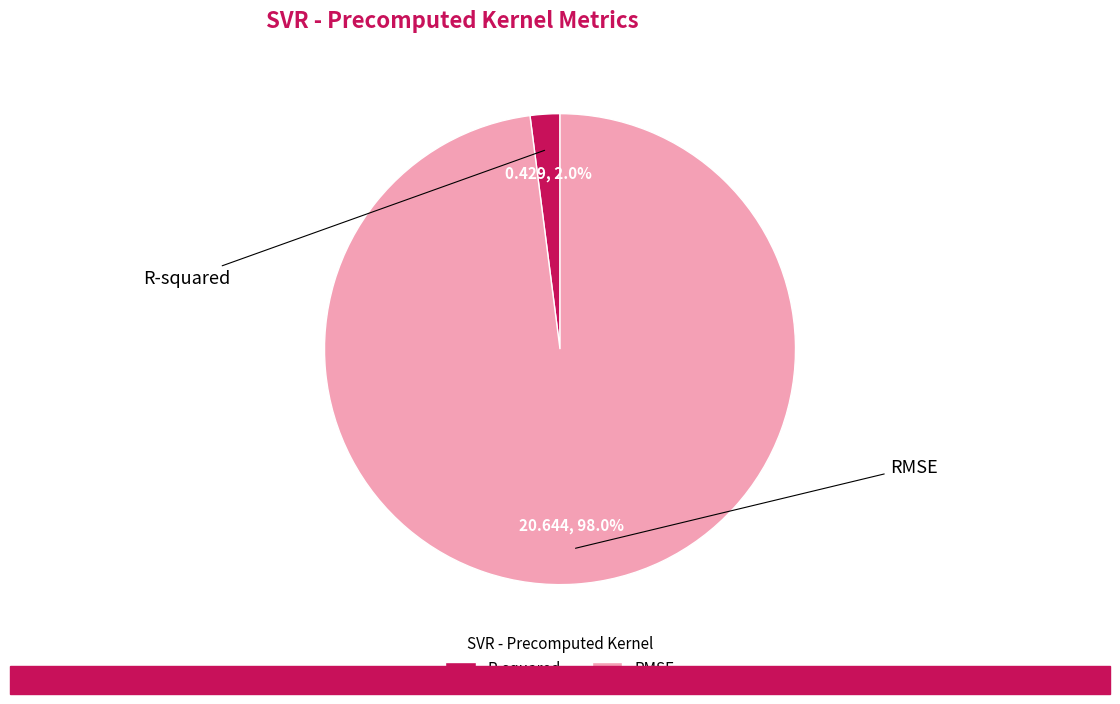

Which slice is the largest?

RMSE